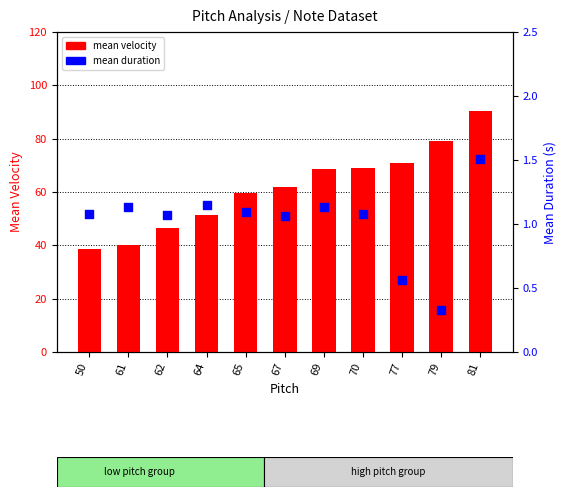

Is the value of mean duration at 70 greater than the value of mean velocity at 65?

No